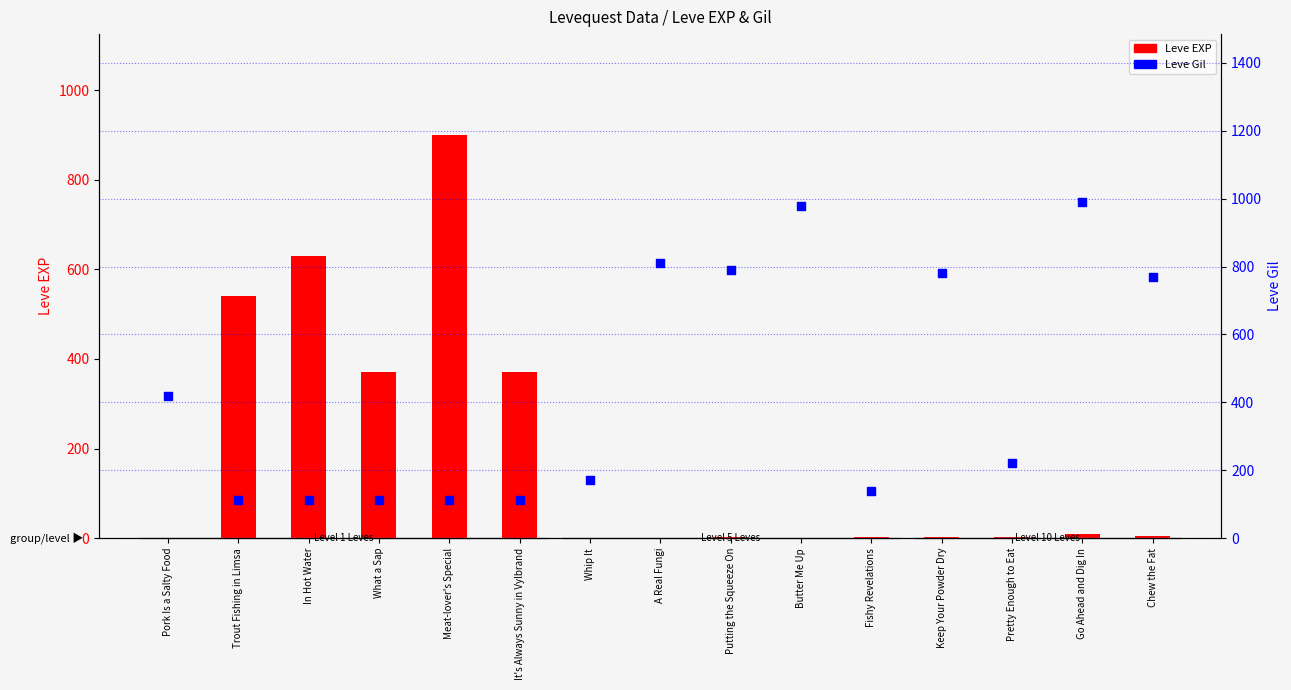

Which series contains the highest Y value?

Leve Gil